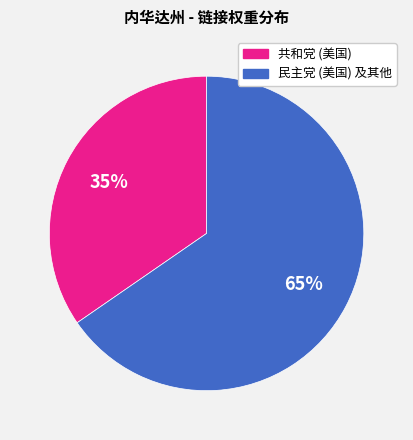

How many slices are in this pie chart?

2